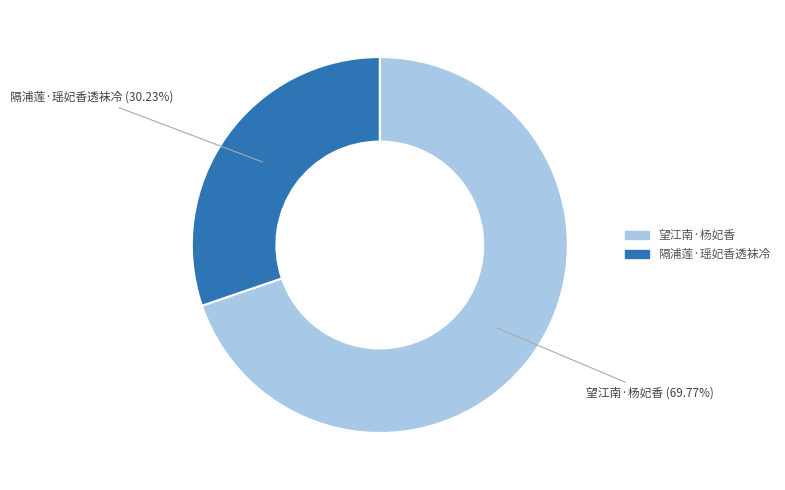

Approximately how many times larger is the value at 隔浦莲·瑶妃香透袜冷 compared to 望江南·杨妃香?

0.4